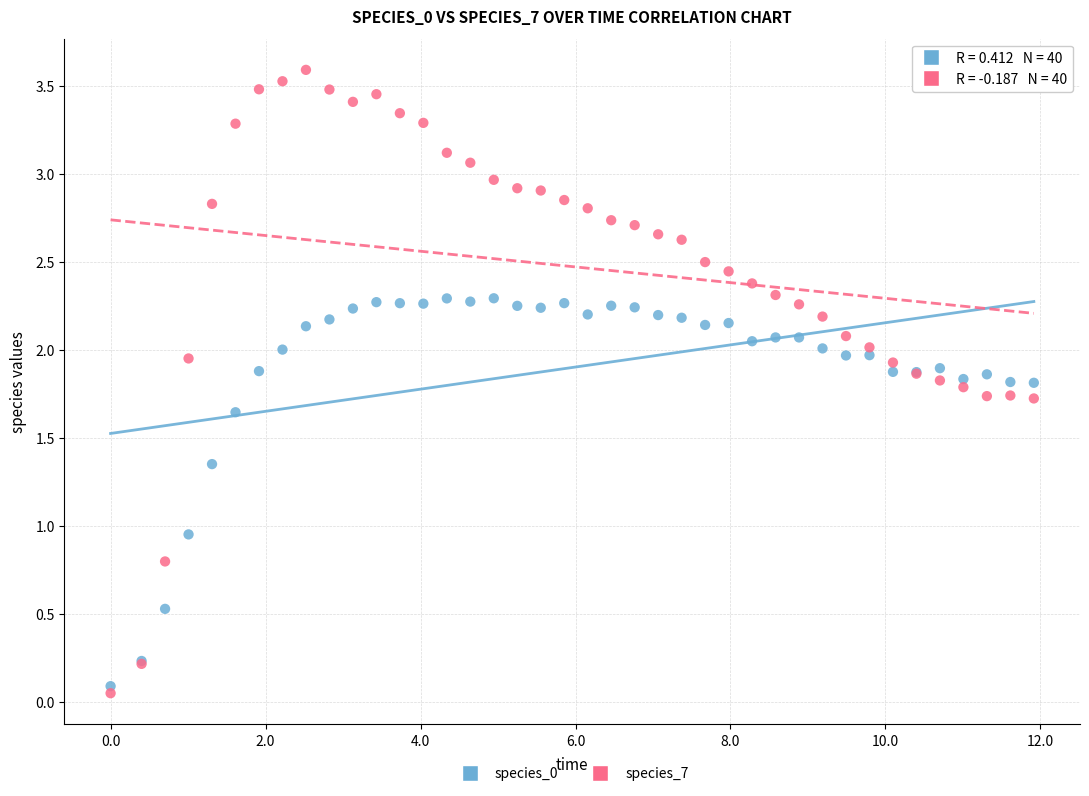

In the species_7 series, what Y value is closest to 1?

0.8